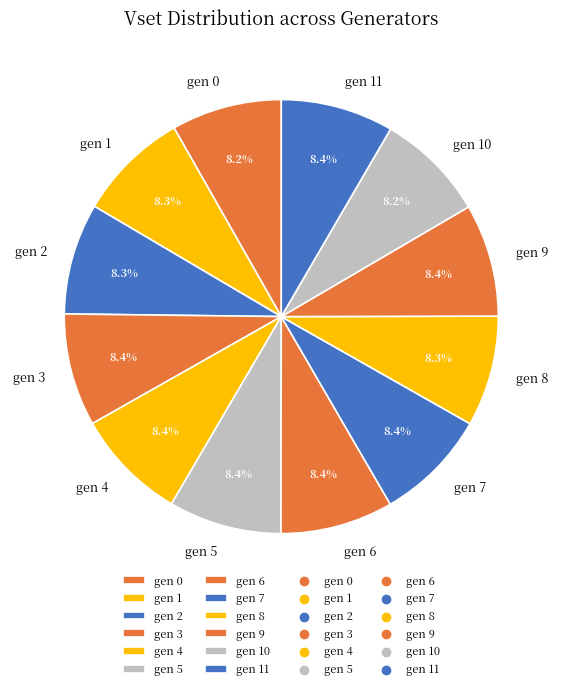

Do gen 10 and gen 0 together represent more than half of the pie?

No